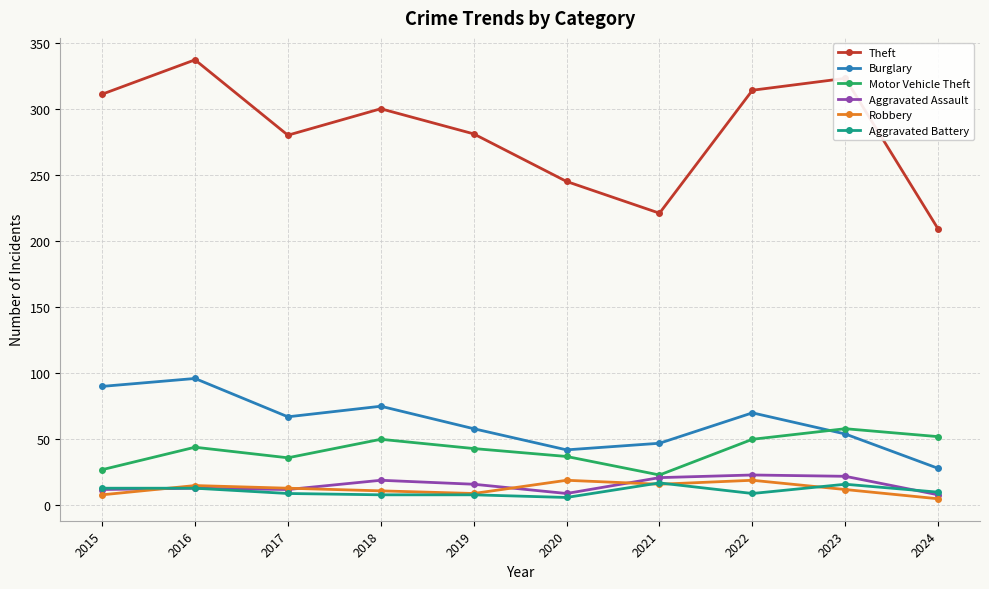

At which category is the sum across all series the highest?

2016